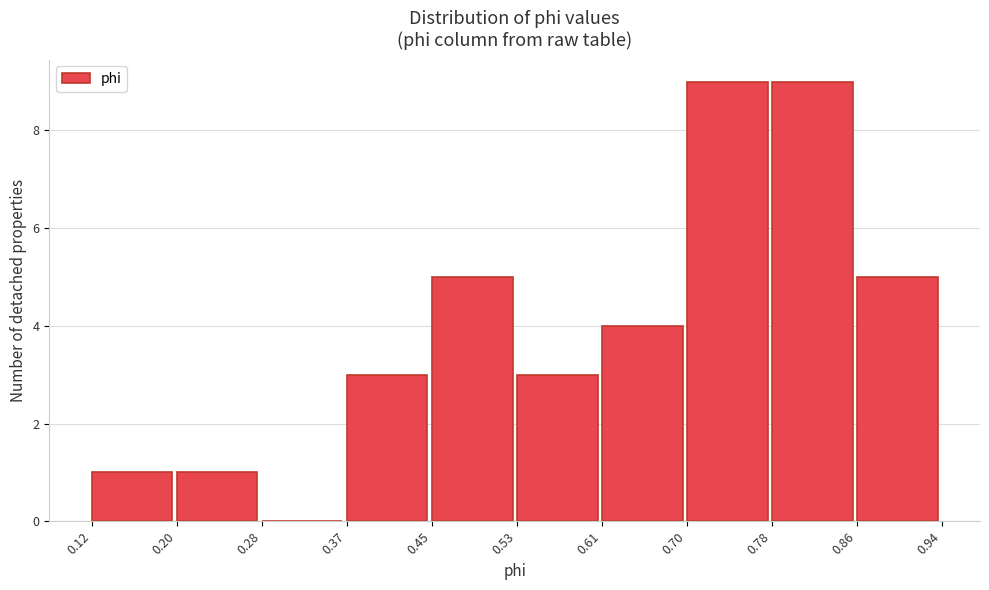

Reading left to right, list every bar in this chart as the range it spans on the x-axis followed by its height. The values are not printed on the chart, so give them approximately, as read against the axis.

0.12 to 0.20: 1
0.20 to 0.28: 1
0.28 to 0.37: 0
0.37 to 0.45: 3
0.45 to 0.53: 5
0.53 to 0.61: 3
0.61 to 0.70: 4
0.70 to 0.78: 9
0.78 to 0.86: 9
0.86 to 0.94: 5